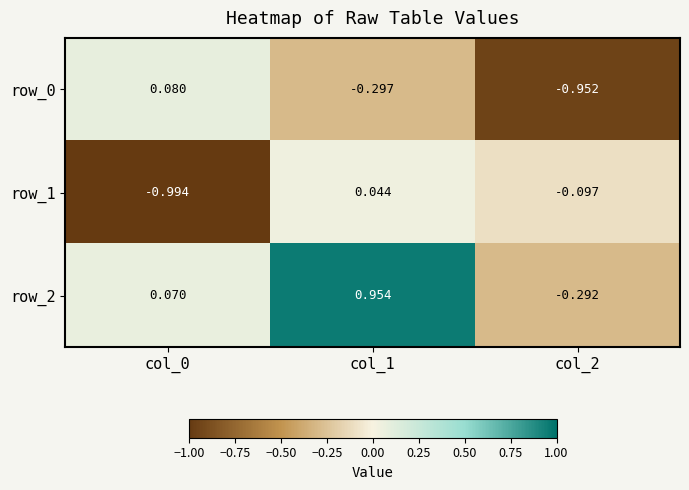

How many values in the row_1 series exceed 0?

1